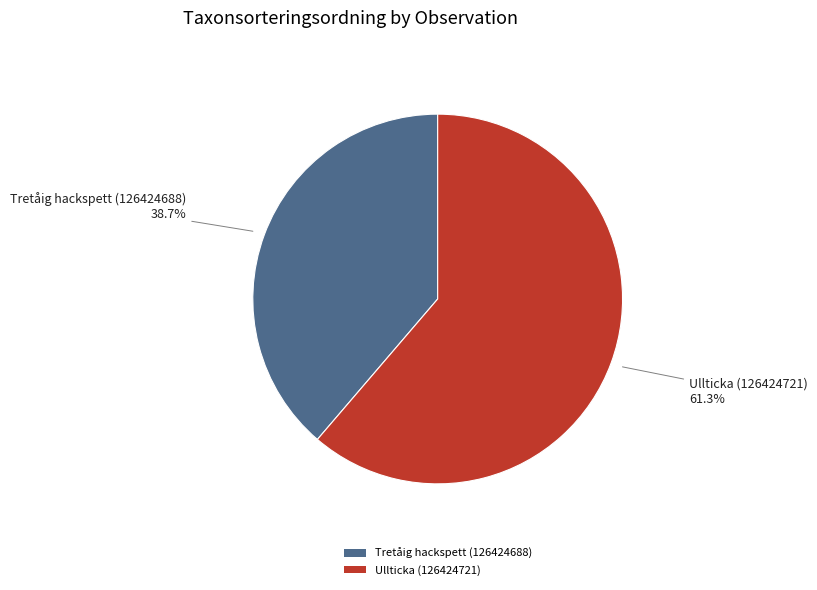

Which slice is the smallest?

Tretåig hackspett (126424688)